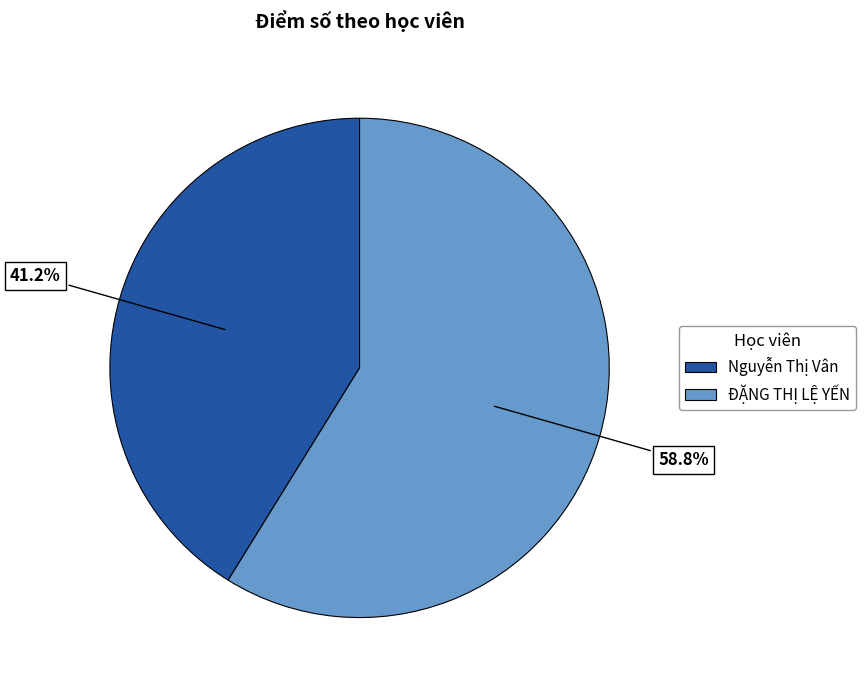

Is it true that ĐẶNG THỊ LỆ YẾN is 59% of the pie?

True